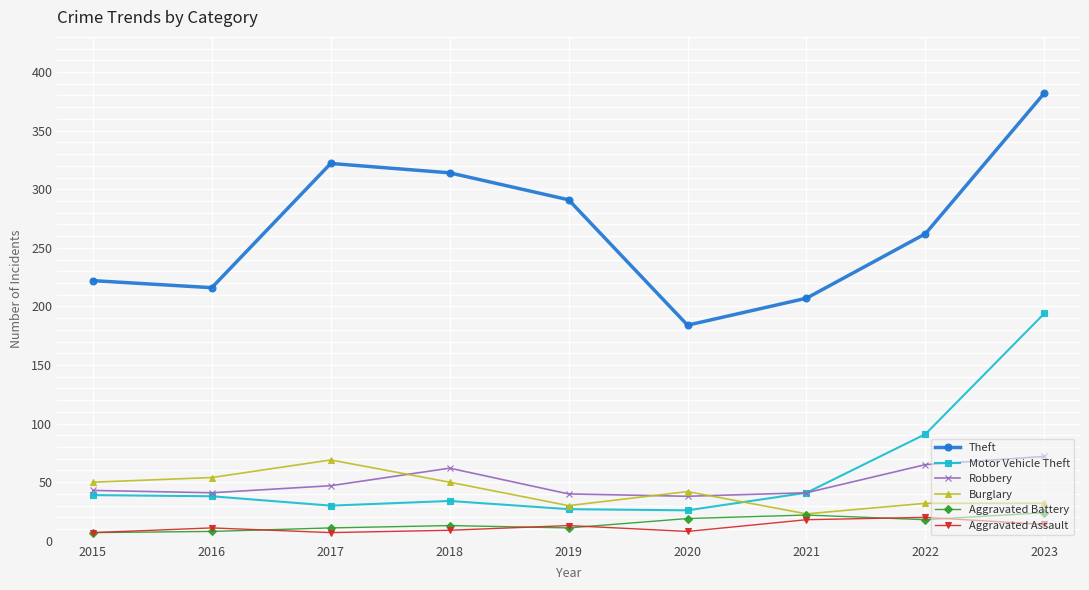

Which category has the highest value across all series?

2023